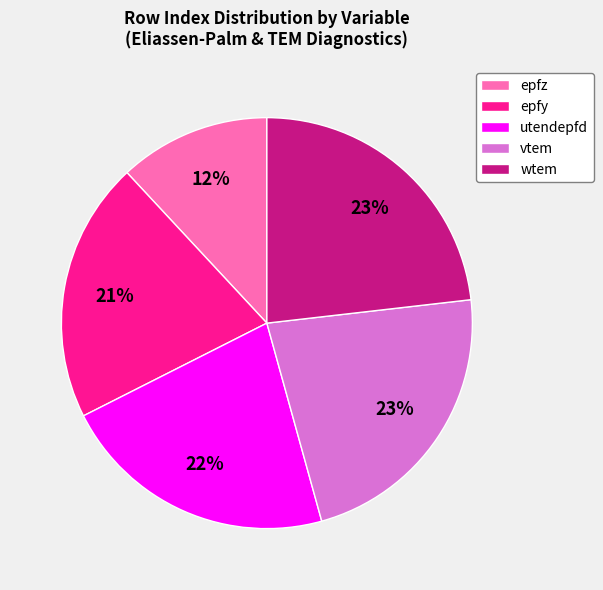

Approximately how many times larger is the value at wtem compared to epfy?

1.1